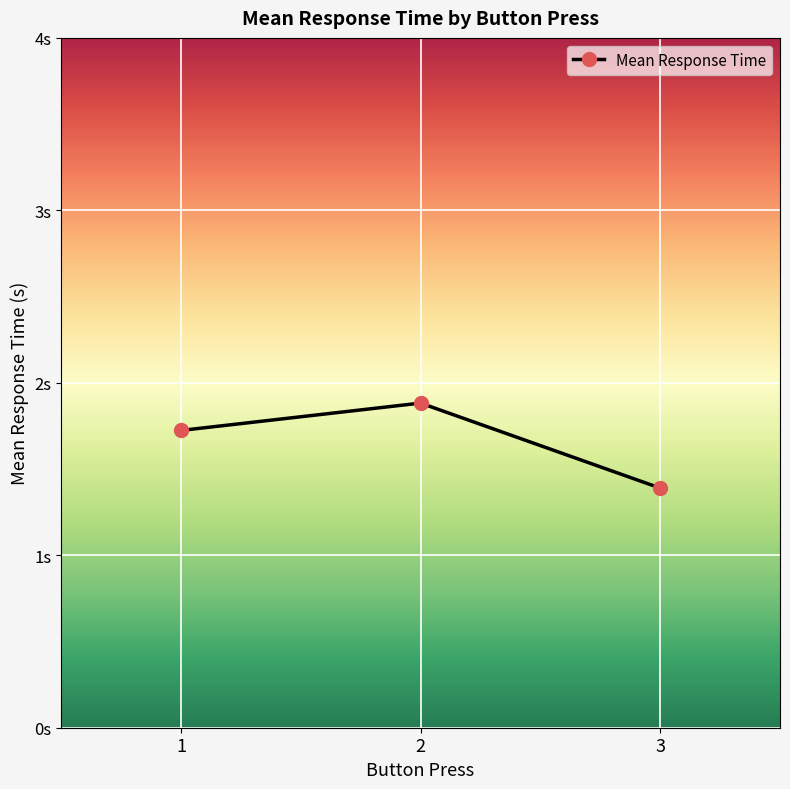

Reading left to right, list all the values displayed in this chart.

1.7	1.9	1.4